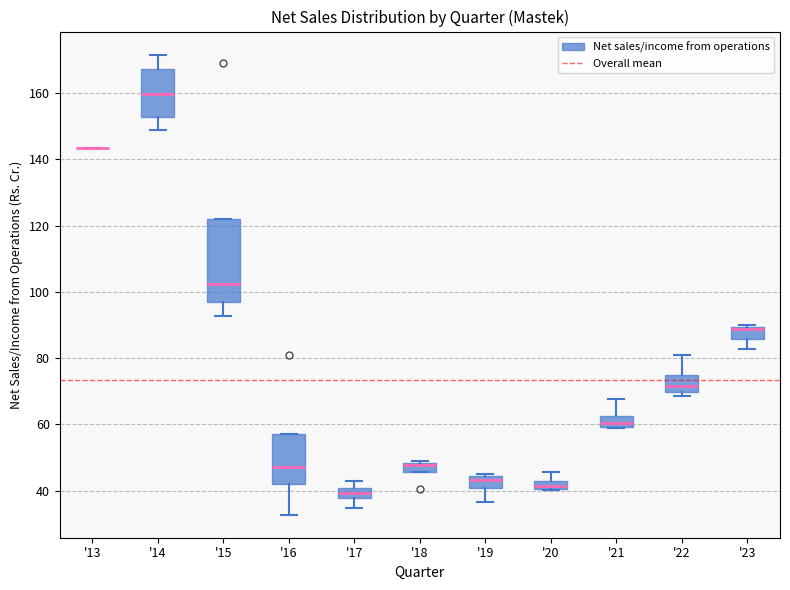

Where does the median line of the box for '22 sit on the y-axis? The values are not printed on the chart, so give them approximately, as read against the axis.

72